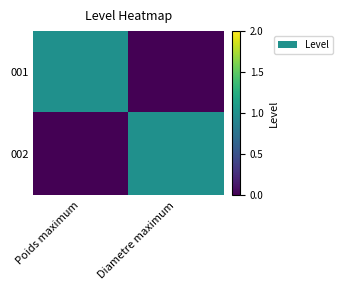

Reading left to right, transcribe all the data shown in this chart.

001: Poids maximum=1	Diametre maximum=0
002: Poids maximum=0	Diametre maximum=1